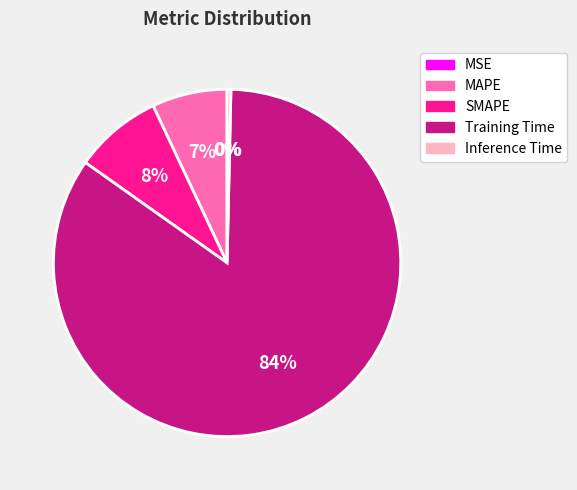

Which category has the biggest portion of the pie?

Training Time